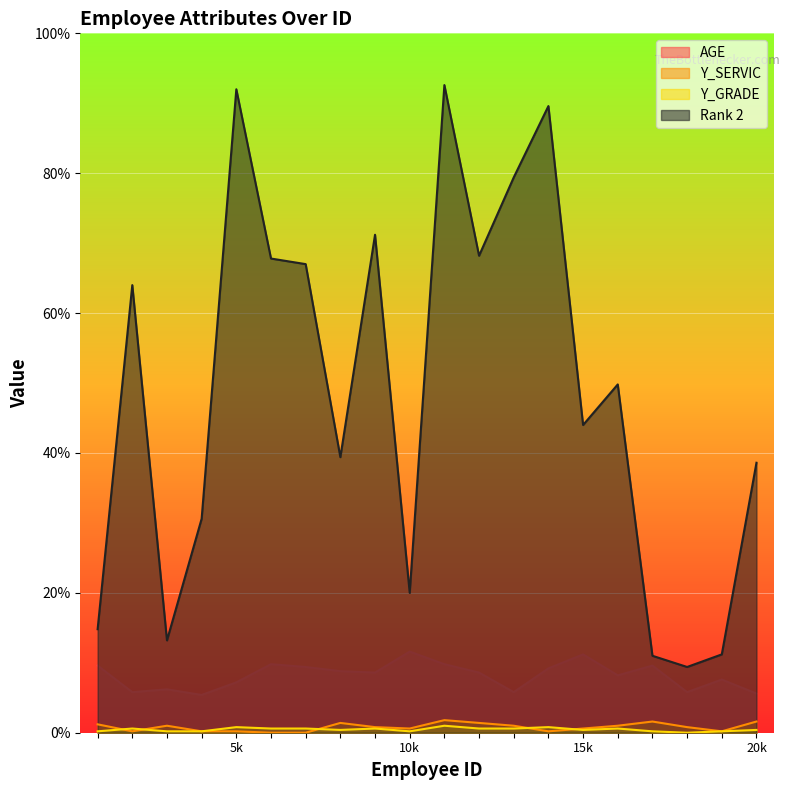

In Rank 2, how many points are lower than both neighbors (excluding endpoints)?

6